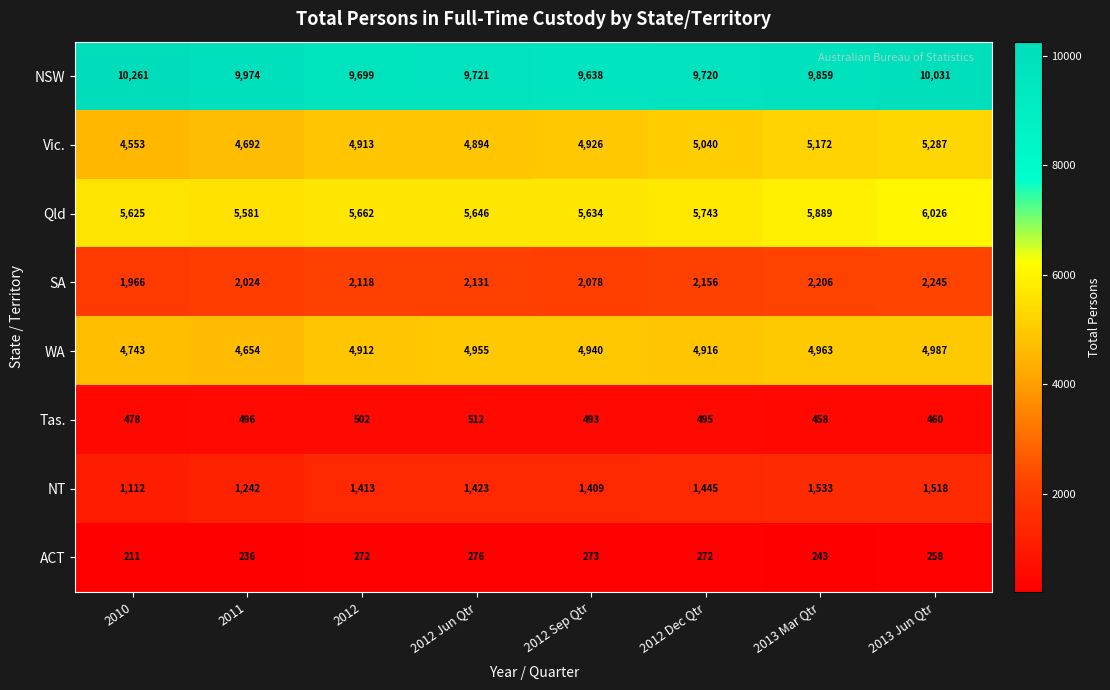

What is the average value of the Qld series?

5726